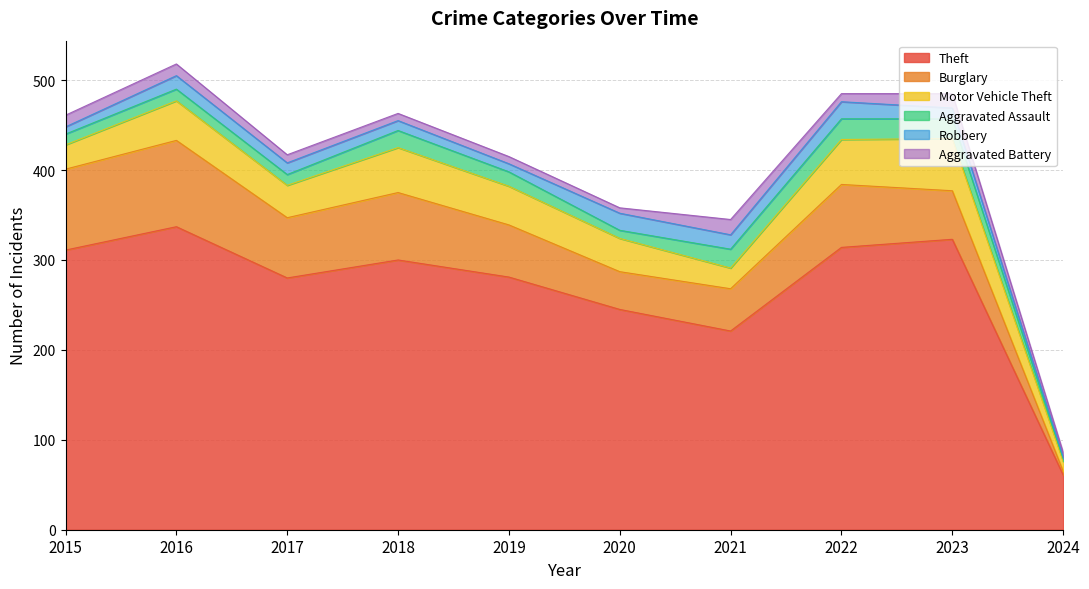

What is the difference between the maximum and second lowest values in the Burglary series?

54